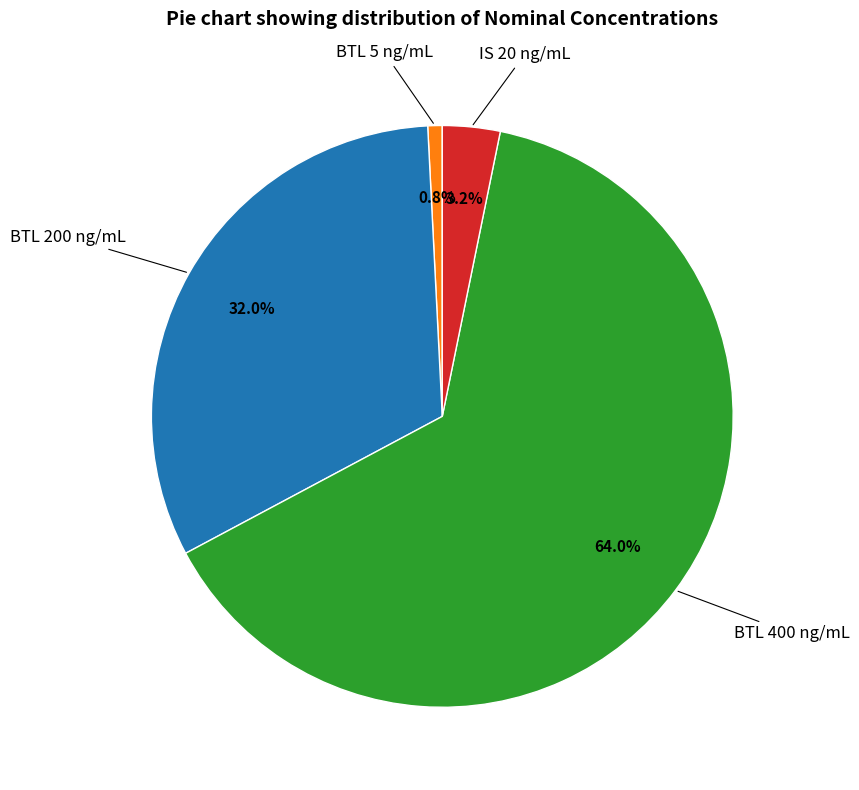

Is there a majority slice in this chart?

Yes